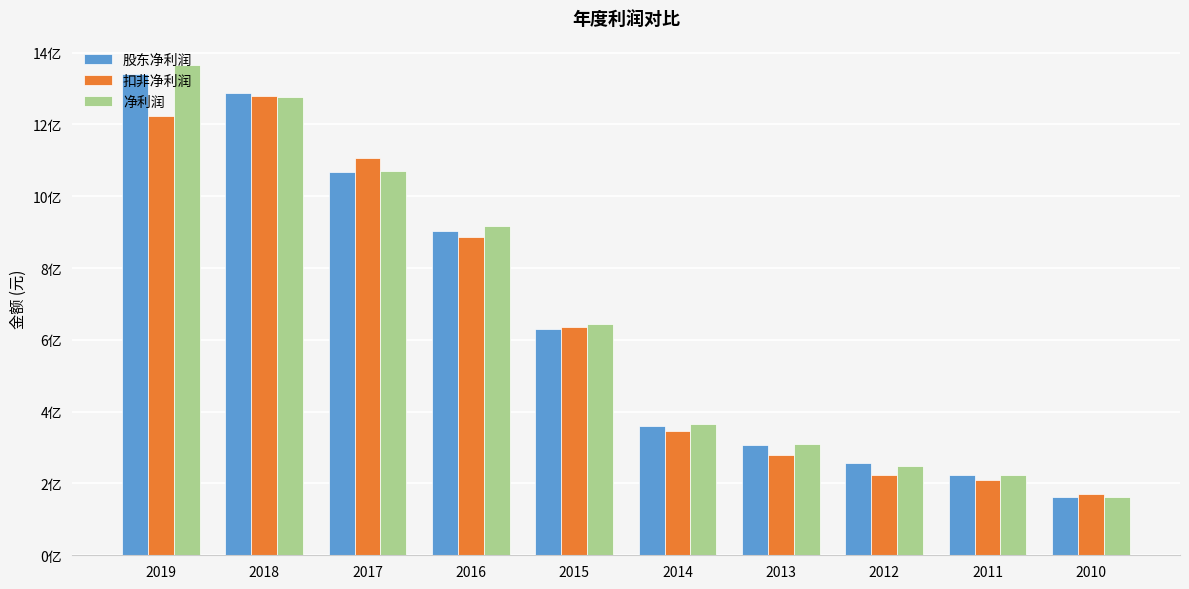

List the series in order of their peak value, highest first.

净利润, 股东净利润, 扣非净利润